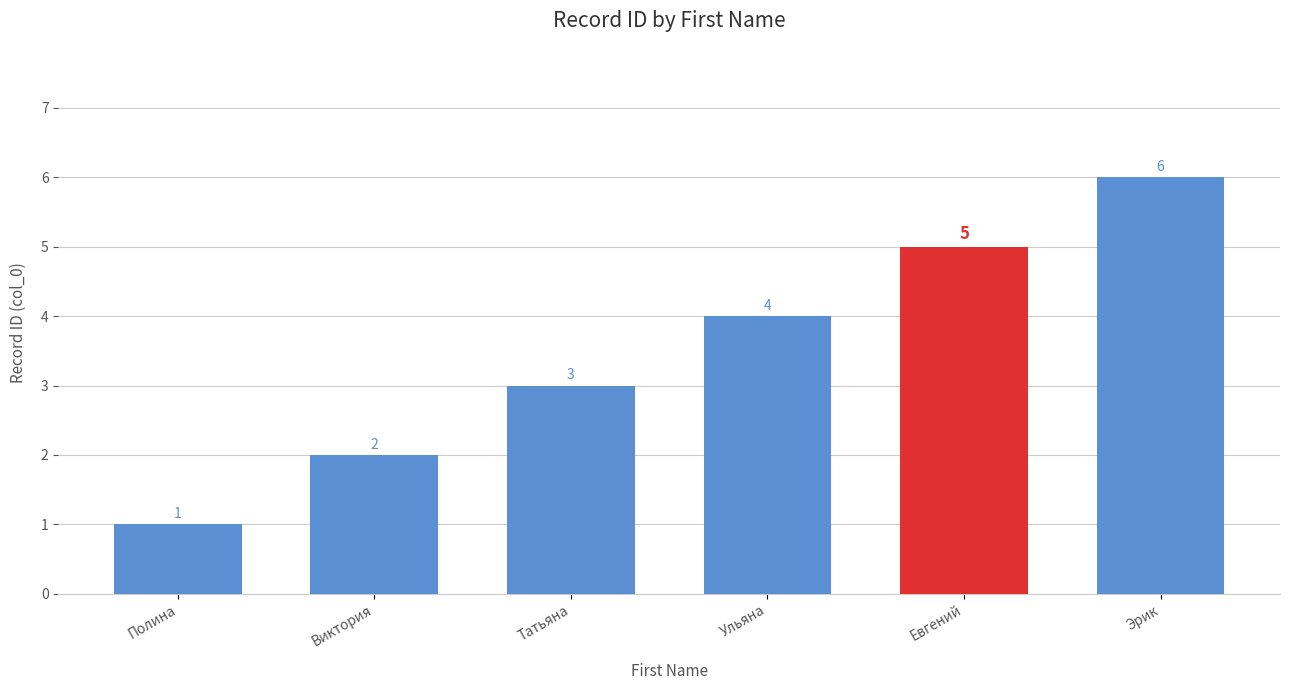

Reading left to right, list all the values displayed in this chart.

1	2	3	4	5	6